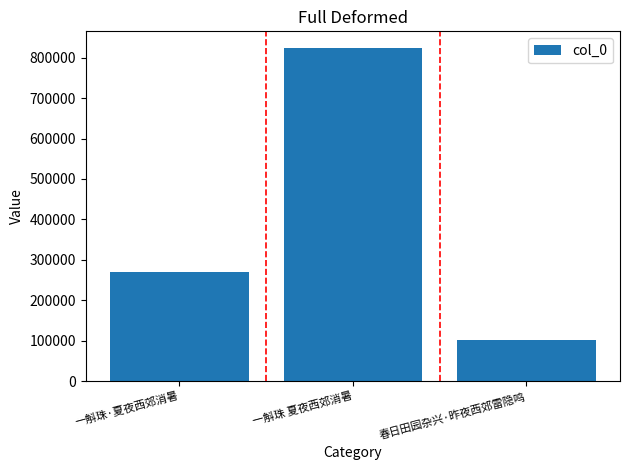

What is the change in value from 一斛珠·夏夜西郊消暑 to 一斛珠 夏夜西郊消暑?

+553666